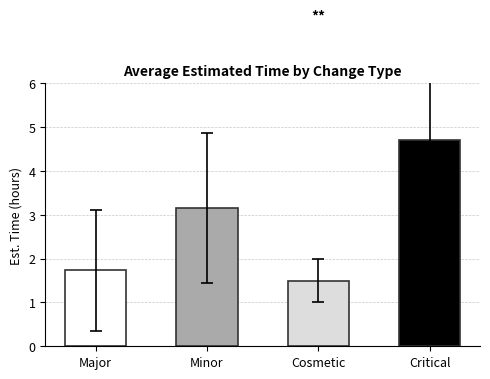

List the labels in order of value, largest first.

Critical, Minor, Major, Cosmetic